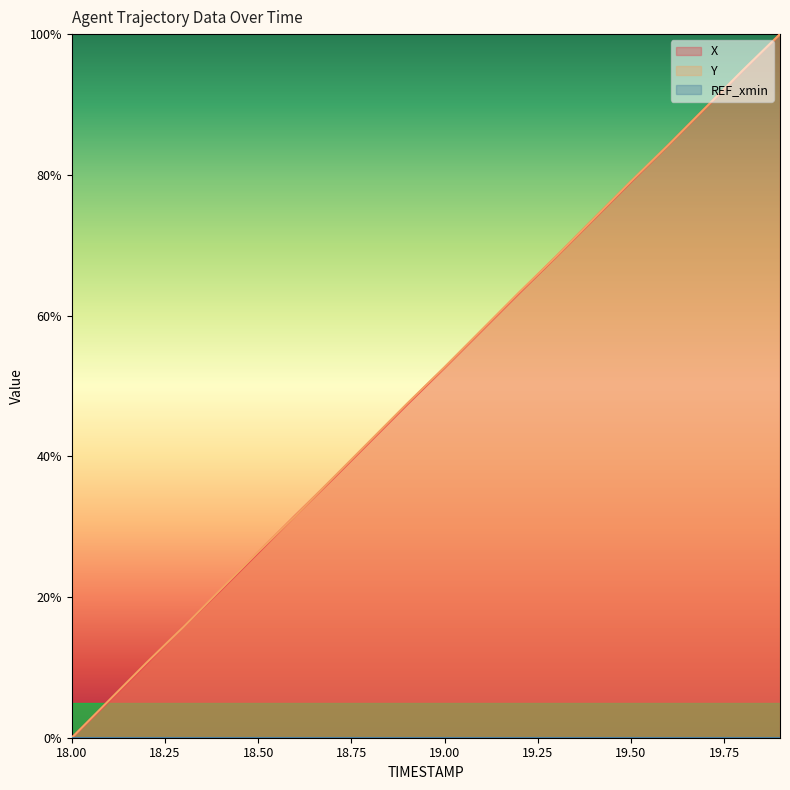

Where does the X series first go above 52?

19.00